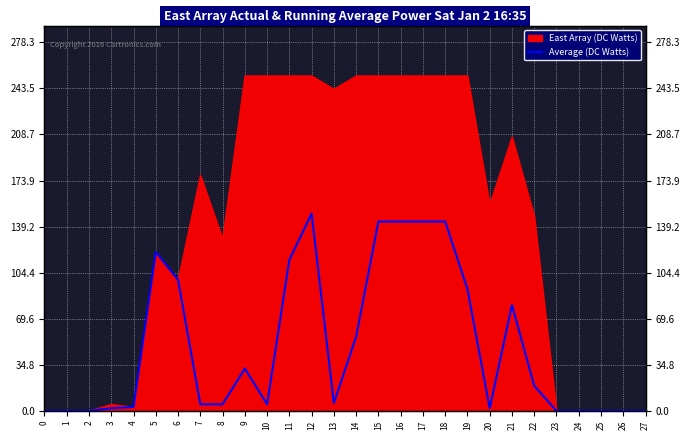

True or false: there are more than 1 points higher than both neighbors.

True